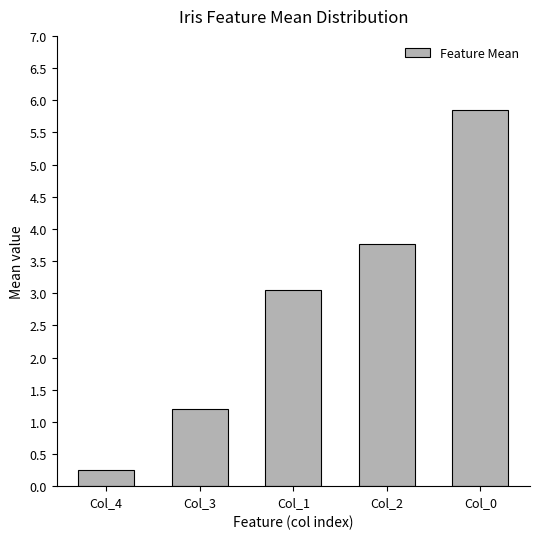

Rank the categories by value from highest to lowest.

Col_0, Col_2, Col_1, Col_3, Col_4